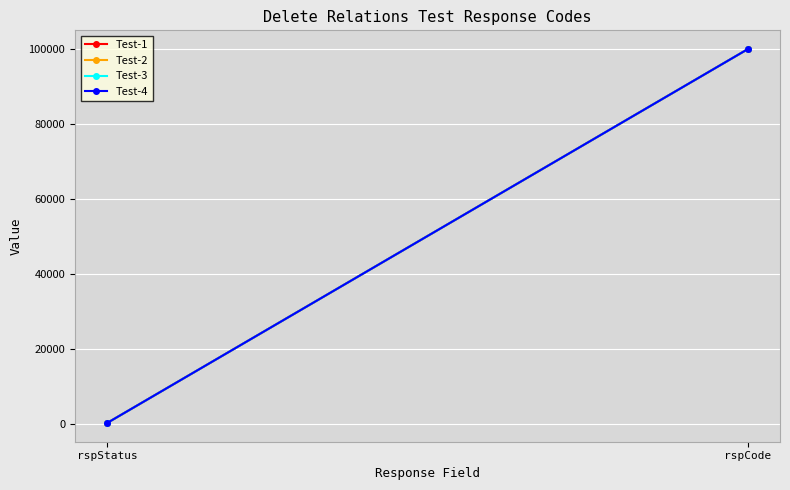

Which series changed the most between rspStatus and rspCode?

Test-1